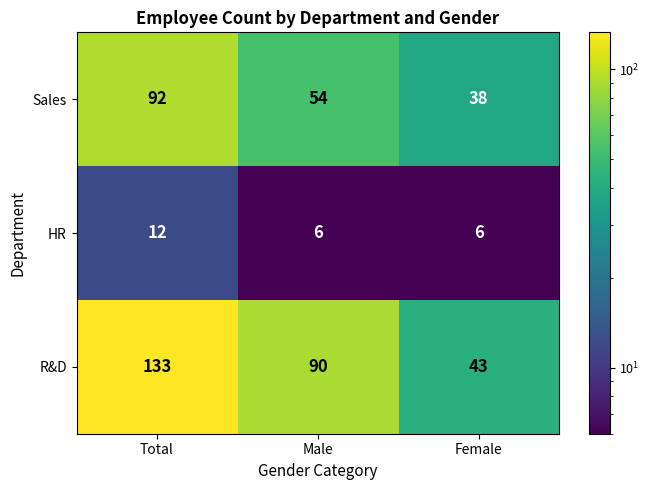

Reading left to right, list all the values displayed in this chart.

Sales: Total=92	Male=54	Female=38
HR: Total=12	Male=6	Female=6
R&D: Total=133	Male=90	Female=43